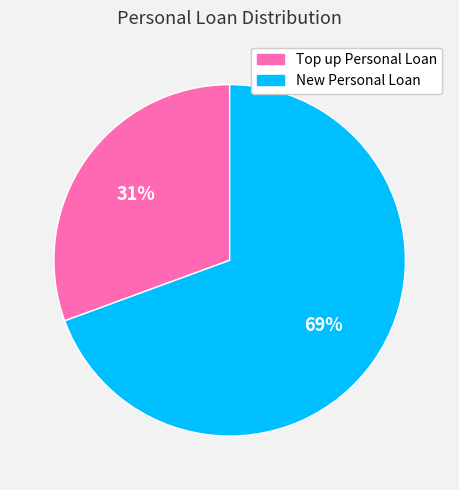

Does New Personal Loan account for over 50% of the chart?

Yes